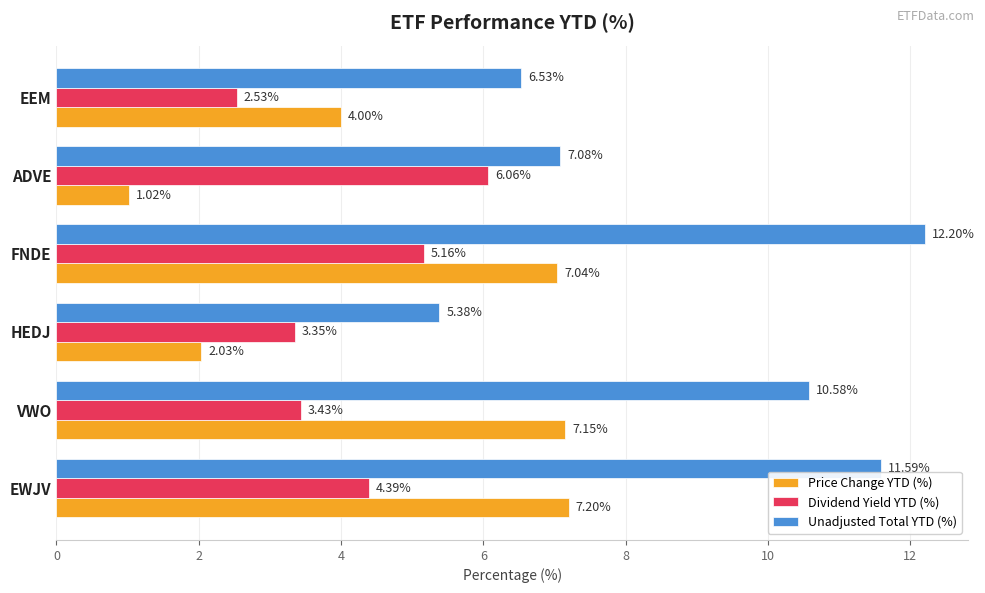

Which series has the largest total across all categories?

Unadjusted Total YTD (%)